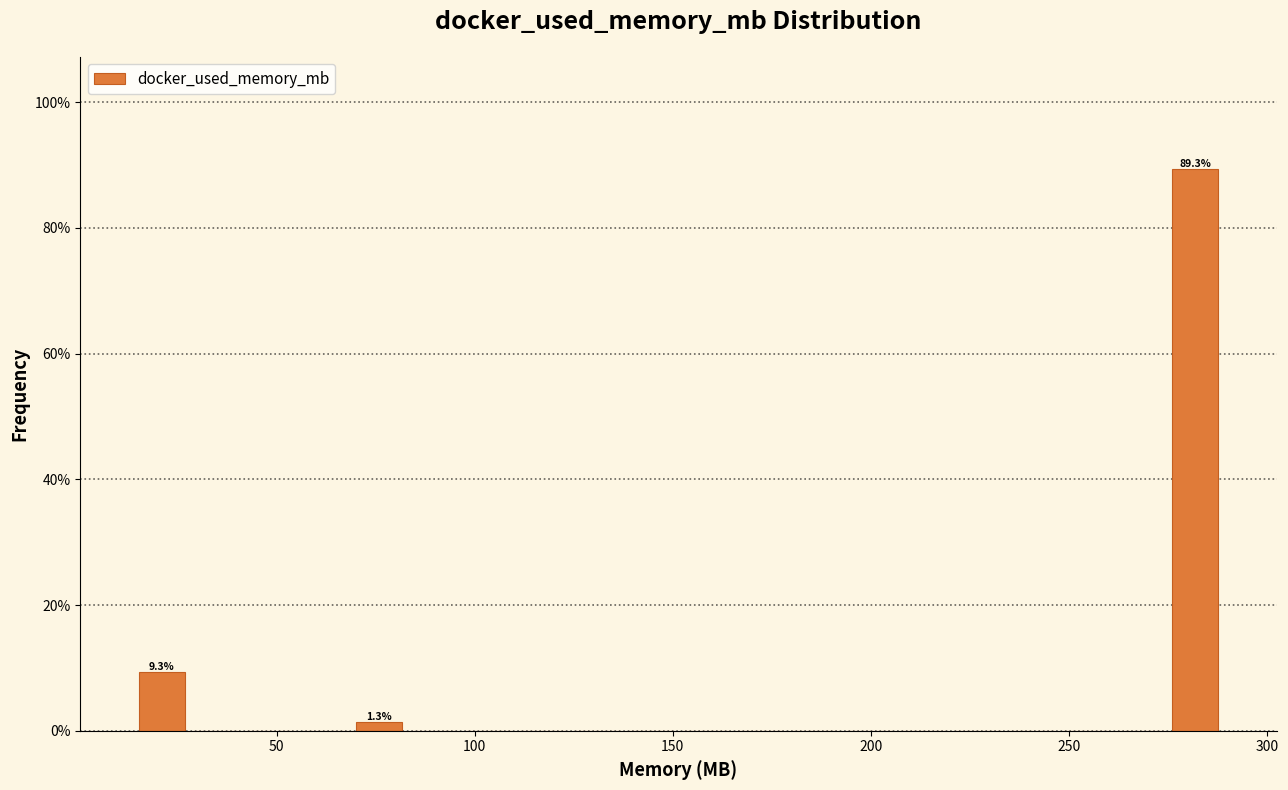

Around what value on the x-axis is the tallest bar? Give the approximate position of its centre, as read against the axis.

280